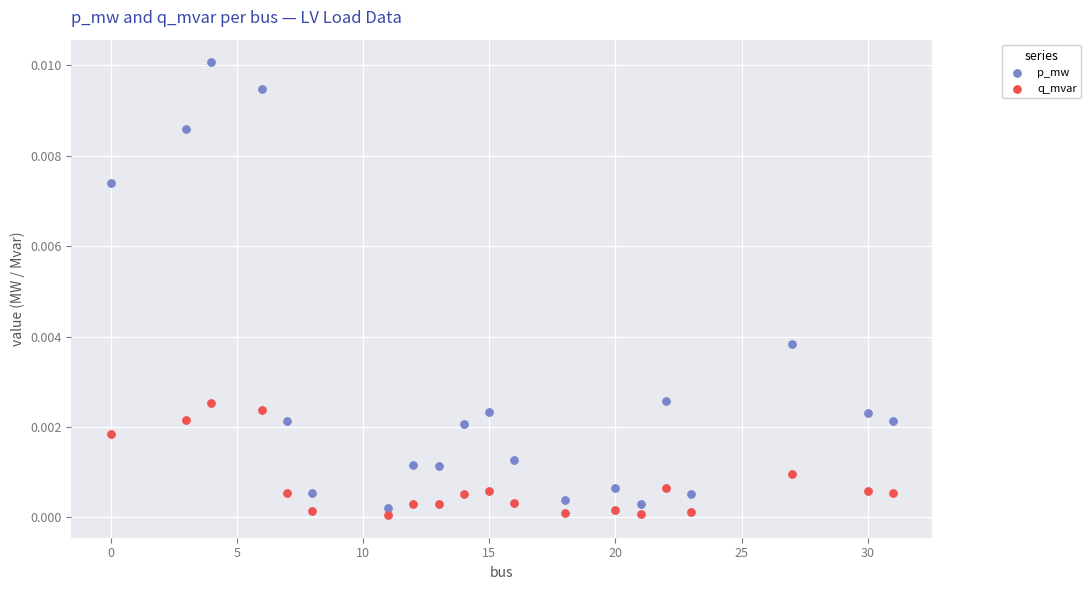

Across all data points, what is the range of X values (max minus min)?

31.0